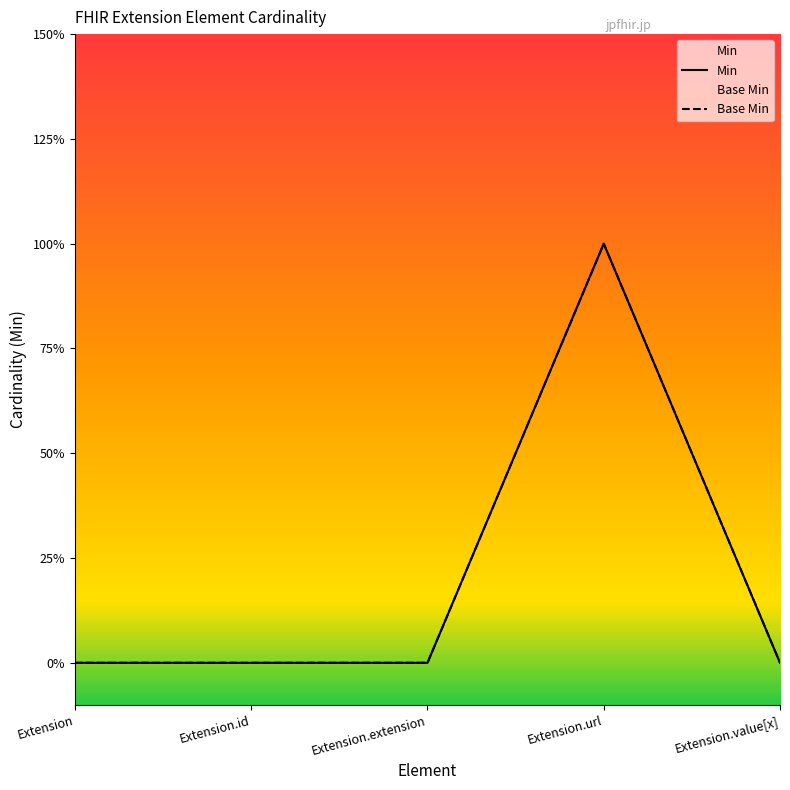

Is it true that Base Min equals 1 at Extension?

False